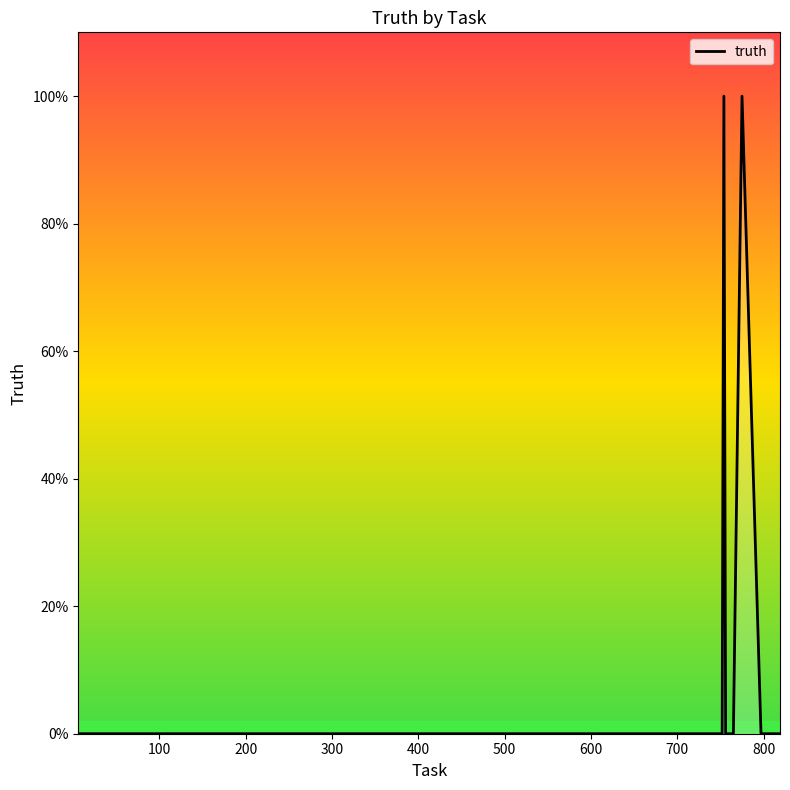

How many values exceed 0?

2